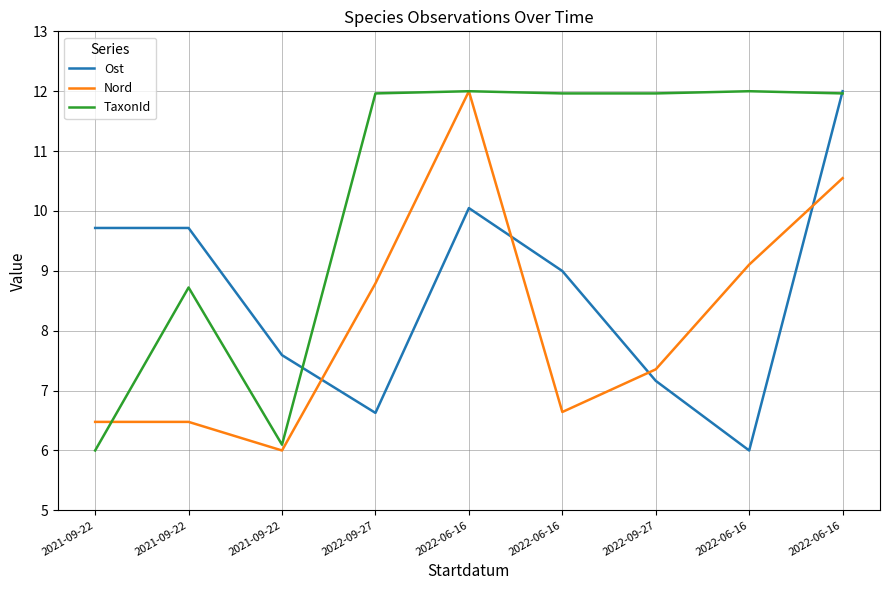

What are all the series names shown in the legend?

Ost, Nord, TaxonId